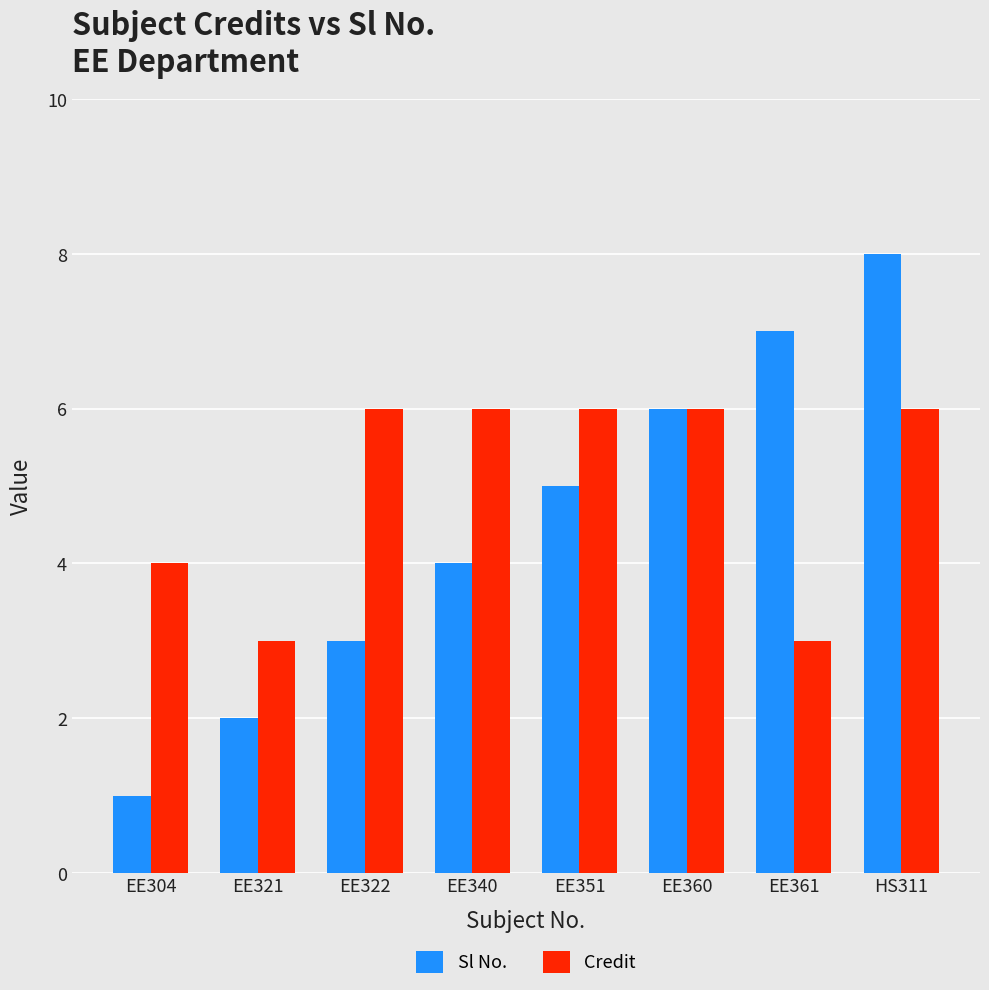

Which series changed the most between EE321 and EE361?

Sl No.